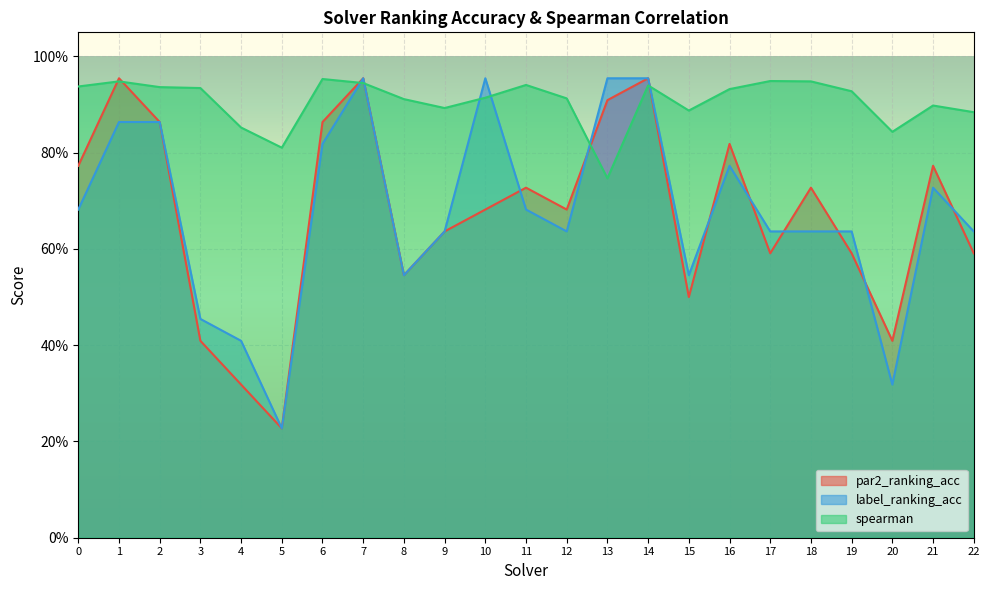

Which series has the widest spread of values?

par2_ranking_acc